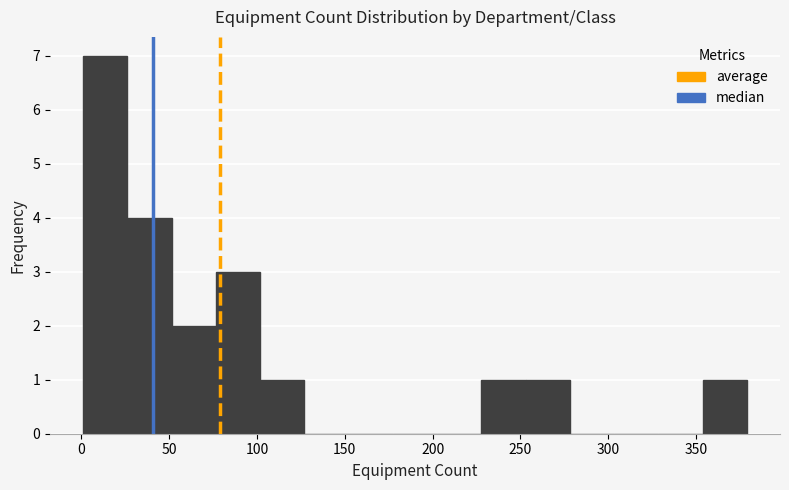

Reading left to right, list every bar in this chart as the range it spans on the x-axis followed by its height. Neither the bar edges nor the heights are printed on the chart, so give them approximately, as read against the axes.

0 to 25: 7
25 to 50: 4
50 to 75: 2
75 to 100: 3
100 to 125: 1
125 to 150: 0
150 to 175: 0
175 to 205: 0
205 to 230: 0
230 to 255: 1
255 to 280: 1
280 to 305: 0
305 to 330: 0
330 to 355: 0
355 to 380: 1